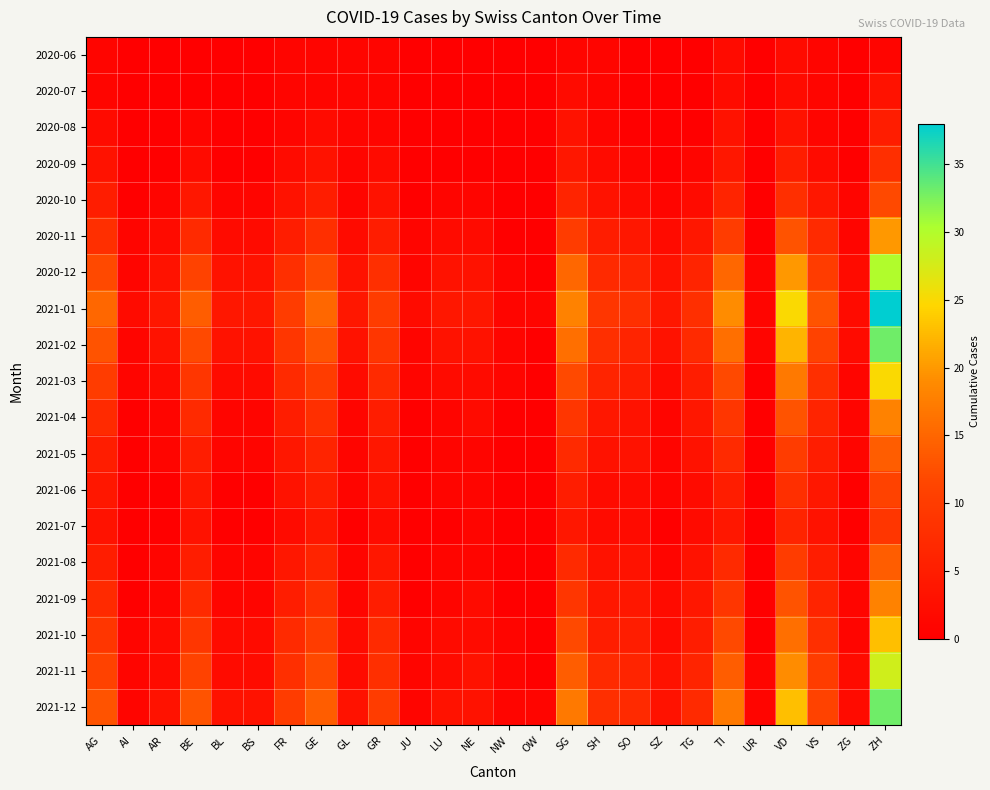

What is the total value across all series at NW?

7